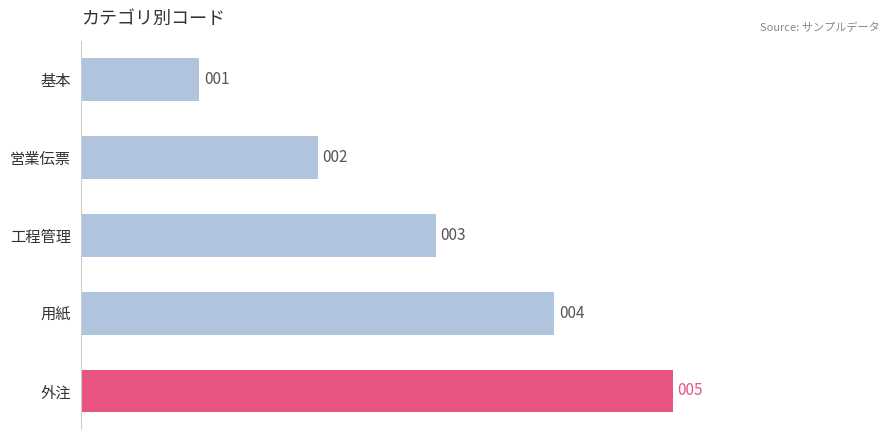

What is the greatest value displayed?

5